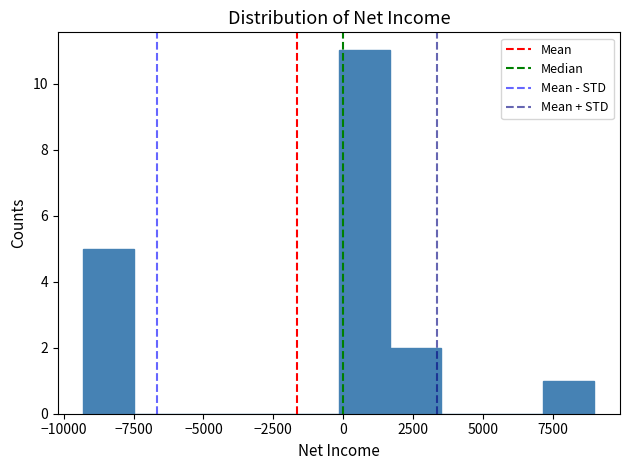

Around what value on the x-axis is the tallest bar? Give the approximate position of its centre, as read against the axis.

1000